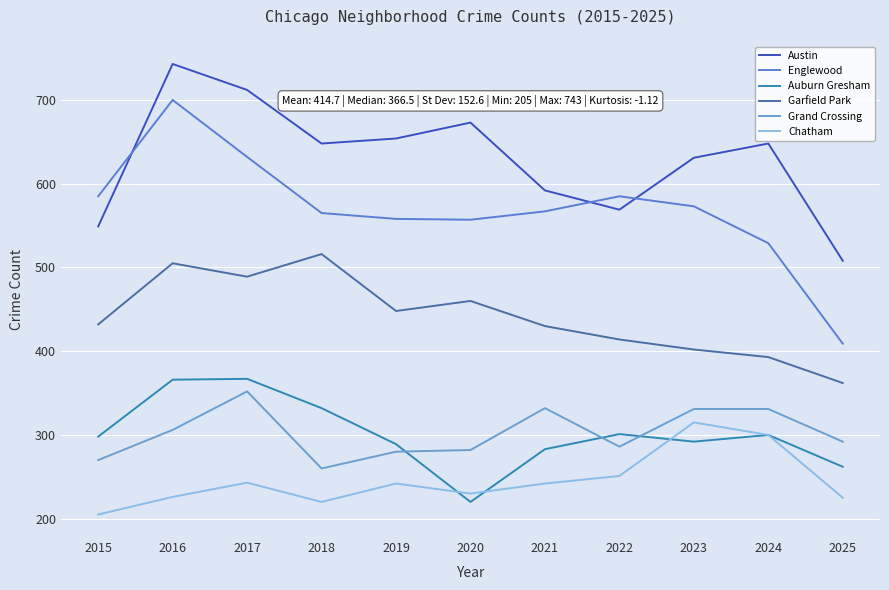

Which series has the largest total across all categories?

Austin